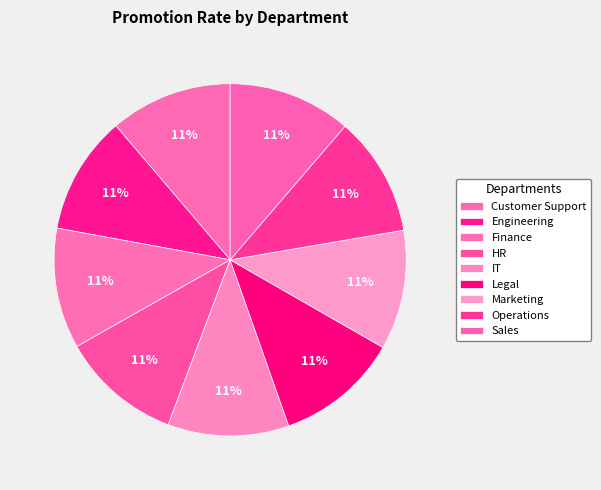

How many slices are in this pie chart?

9